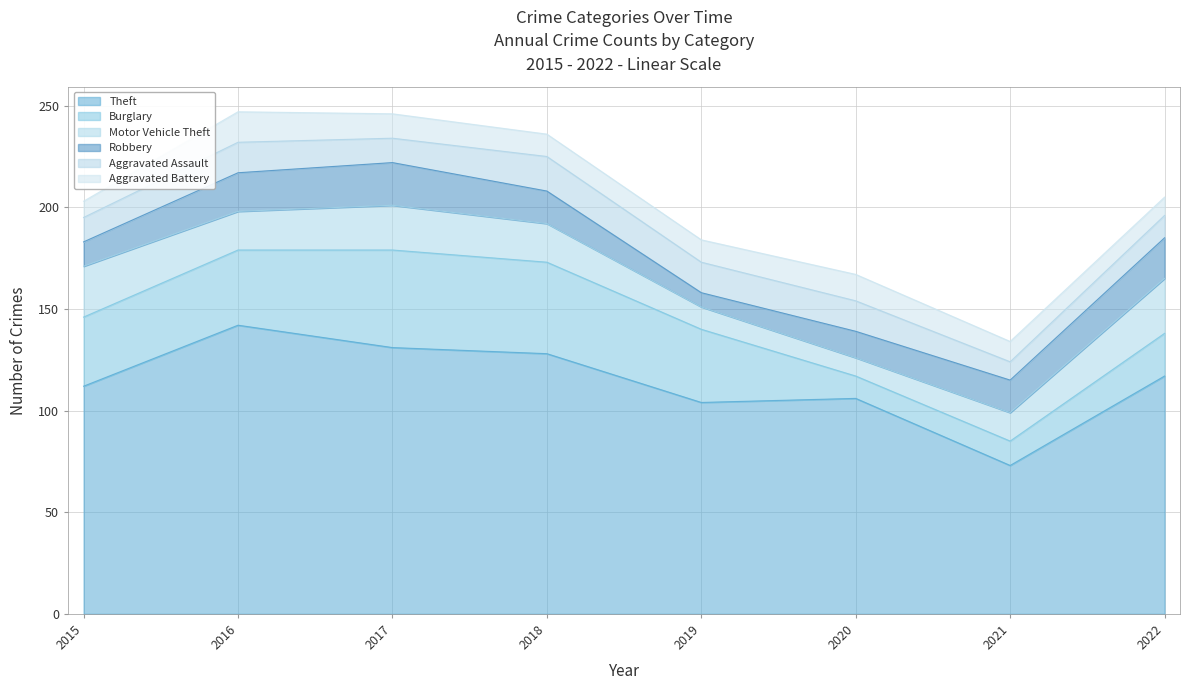

At which category is the sum across all series the highest?

2016